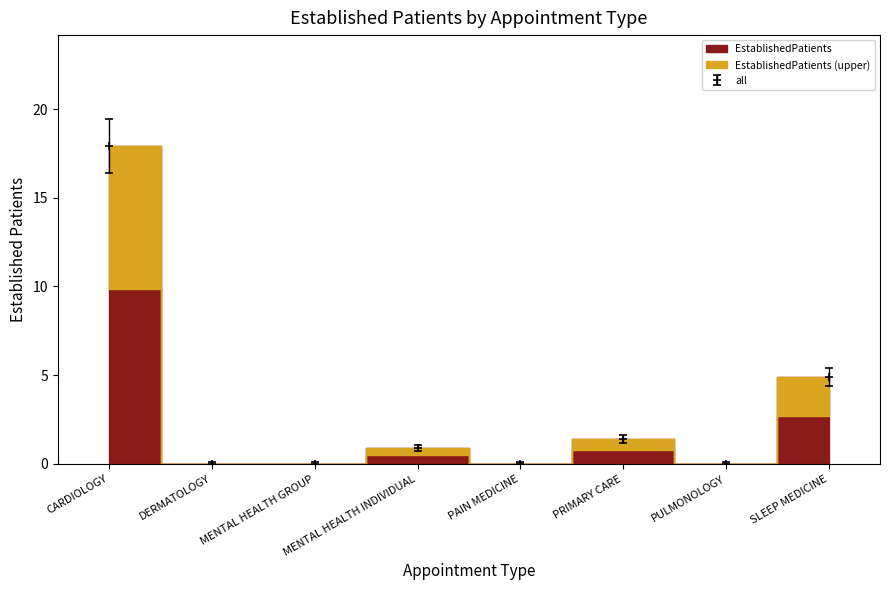

True or false: there are more than 2 points higher than both neighbors.

False